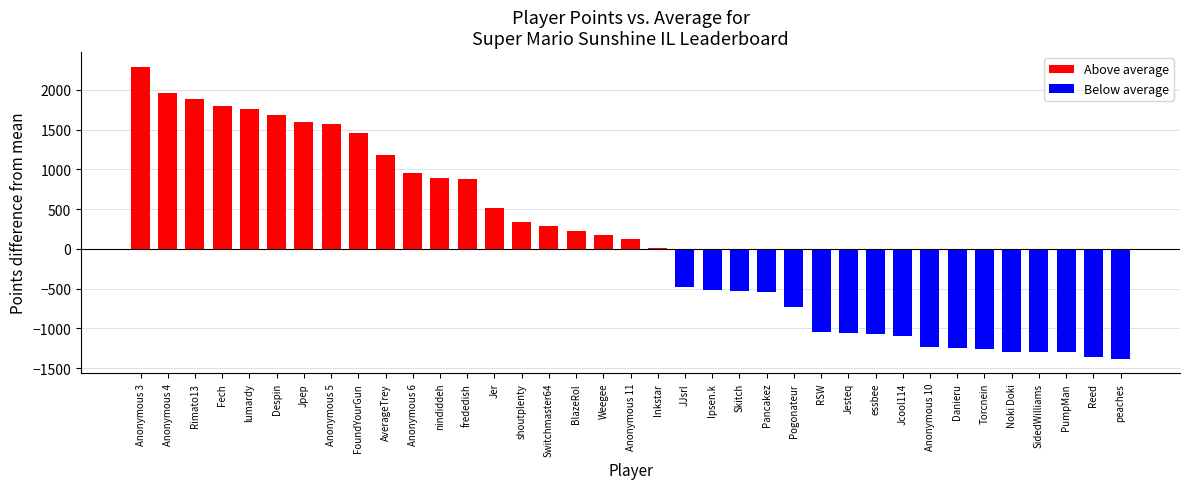

The chart shows a value of 341 at shoutplenty. True or false?

True